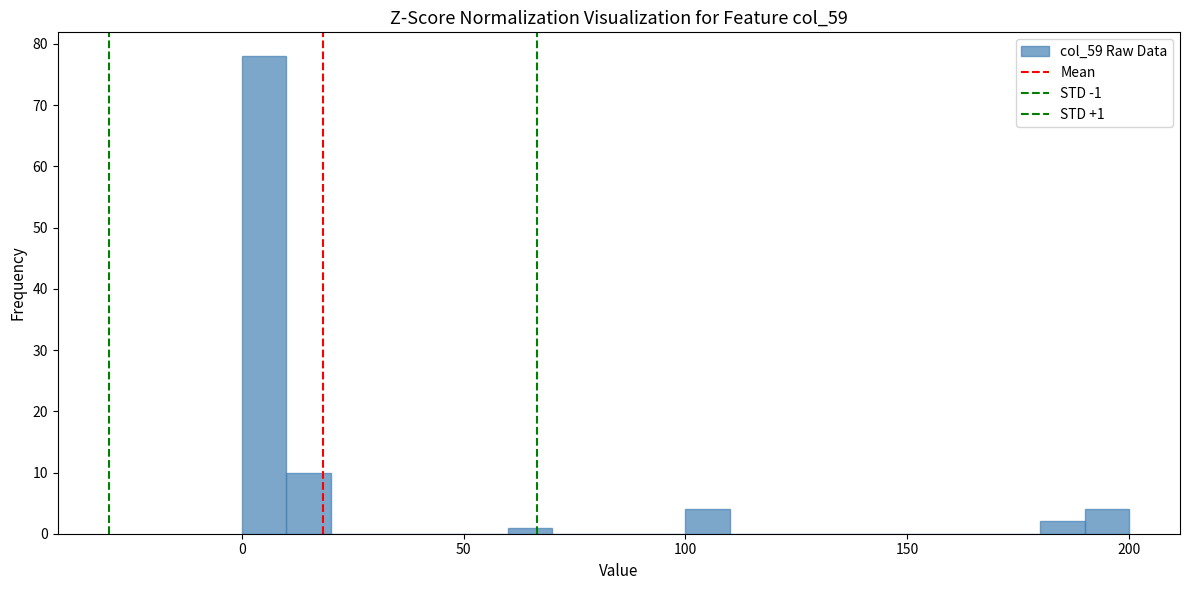

Around what value on the x-axis is the tallest bar? Give the approximate position of its centre, as read against the axis.

5